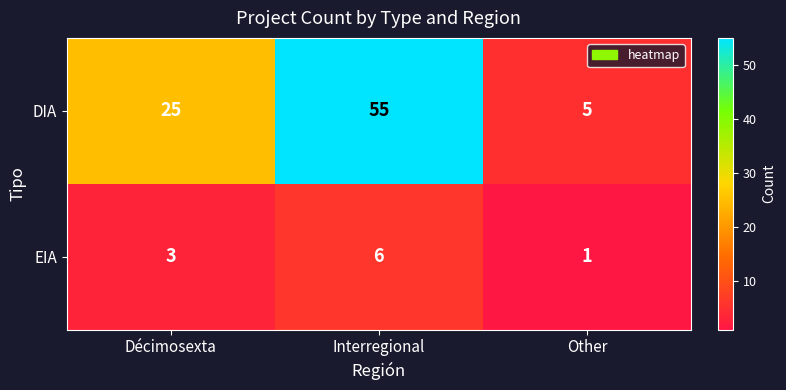

Reading right to left, what are all the values shown in this chart?

DIA: 5	55	25
EIA: 1	6	3